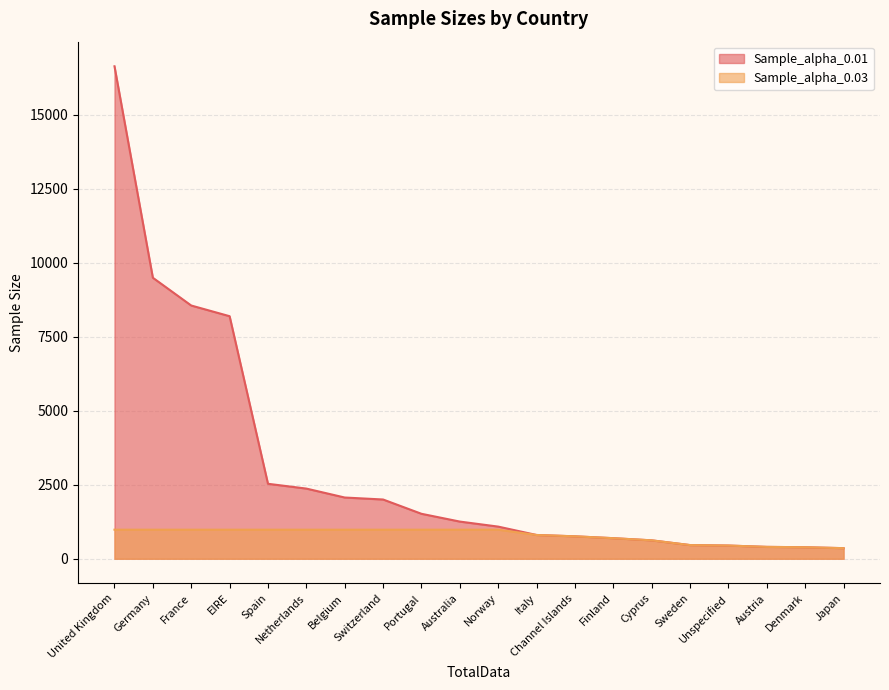

Reading left to right, what are all the values shown in this chart?

Sample_alpha_0.01: United Kingdom=16641	Germany=9495	France=8557	EIRE=8196	Spain=2533	Netherlands=2371	Belgium=2069	Switzerland=2002	Portugal=1519	Australia=1256	Norway=1086	Italy=803	Channel Islands=758	Finland=695	Cyprus=622	Sweden=462	Unspecified=446	Austria=401	Denmark=389	Japan=358
Sample_alpha_0.03: United Kingdom=982	Germany=982	France=982	EIRE=982	Spain=982	Netherlands=982	Belgium=982	Switzerland=982	Portugal=982	Australia=982	Norway=982	Italy=803	Channel Islands=758	Finland=695	Cyprus=622	Sweden=462	Unspecified=446	Austria=401	Denmark=389	Japan=358